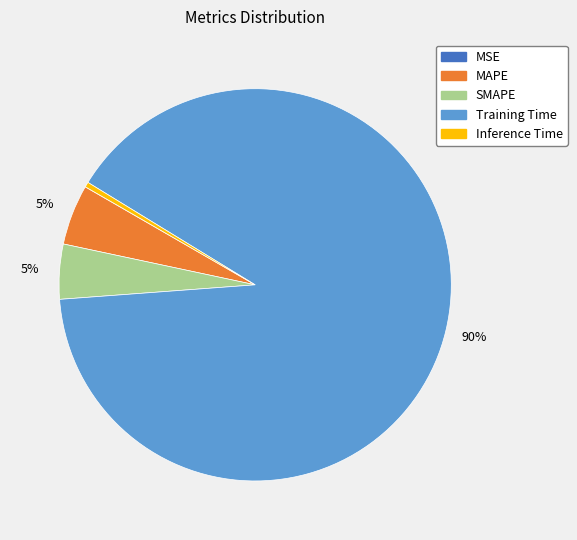

Is it true that Training Time is 98% of the pie?

False